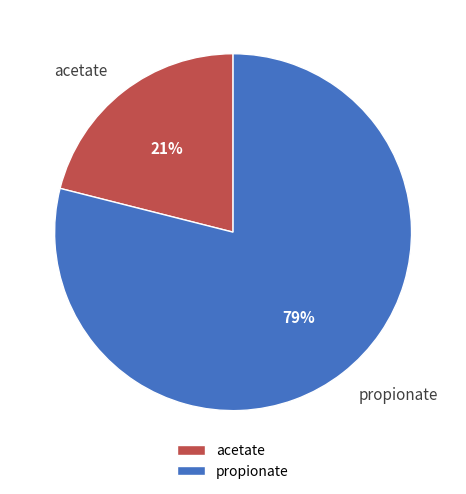

How many slices are in this pie chart?

2